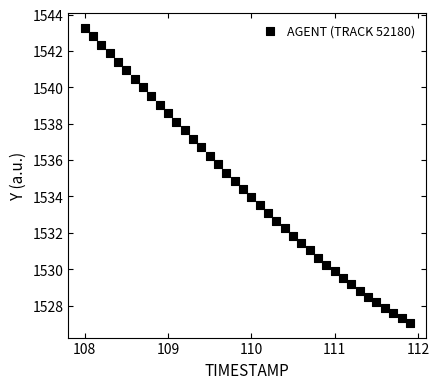

What is the range of Y values (max minus min)?

16.2